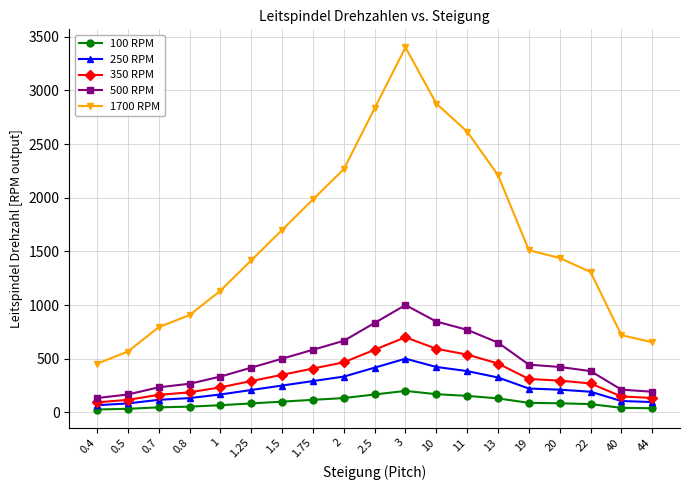

What position from the right is 10?

8